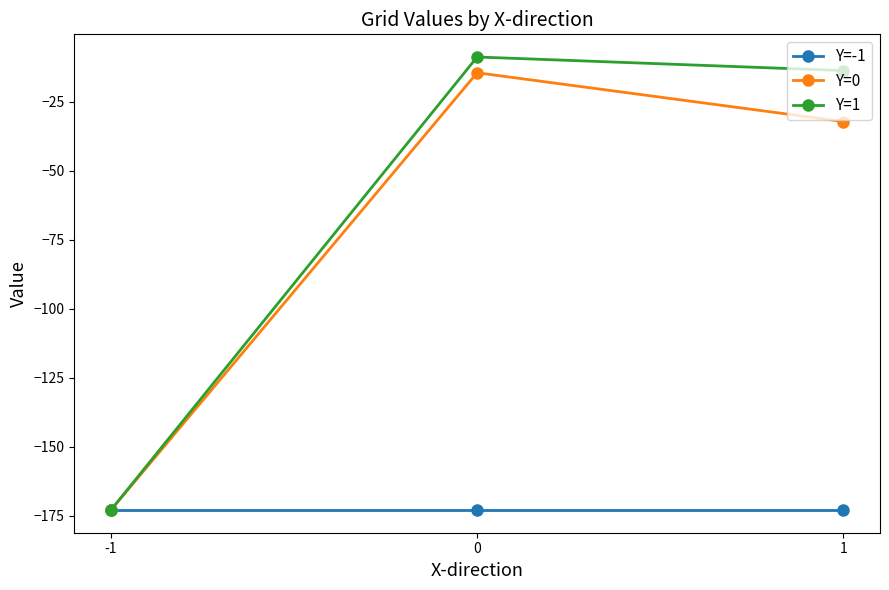

How many values in the Y=0 series are below -32?

2